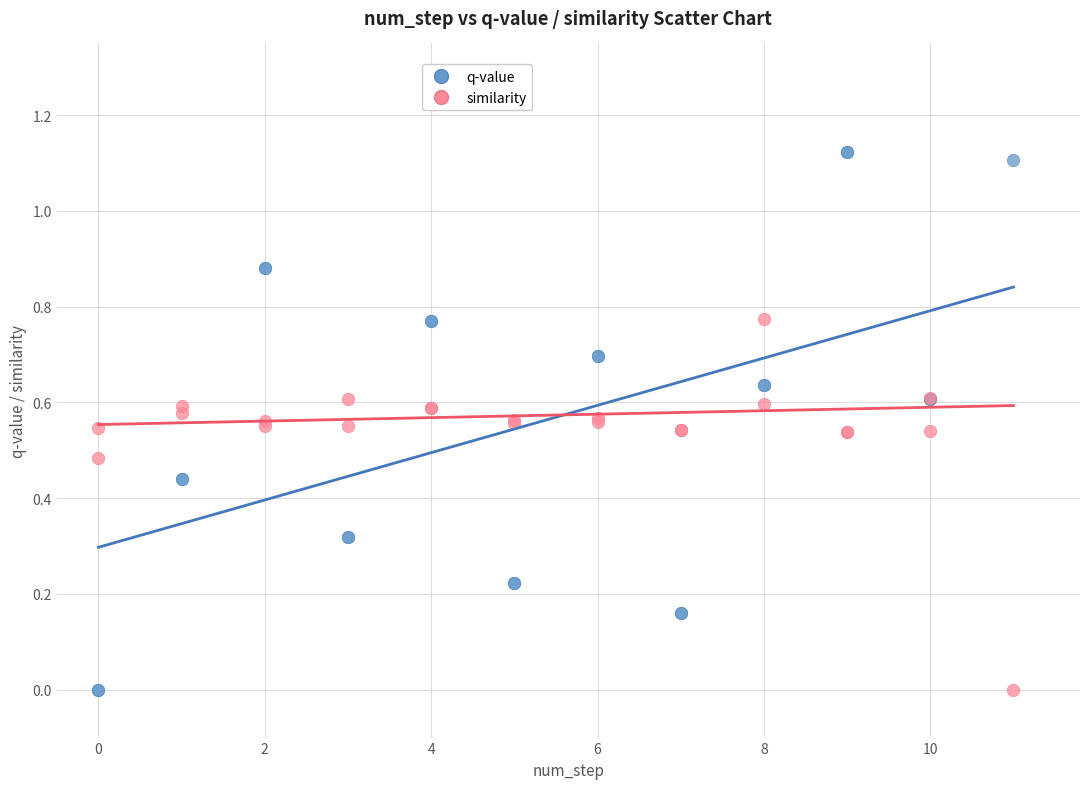

Which series contains the highest Y value?

q-value